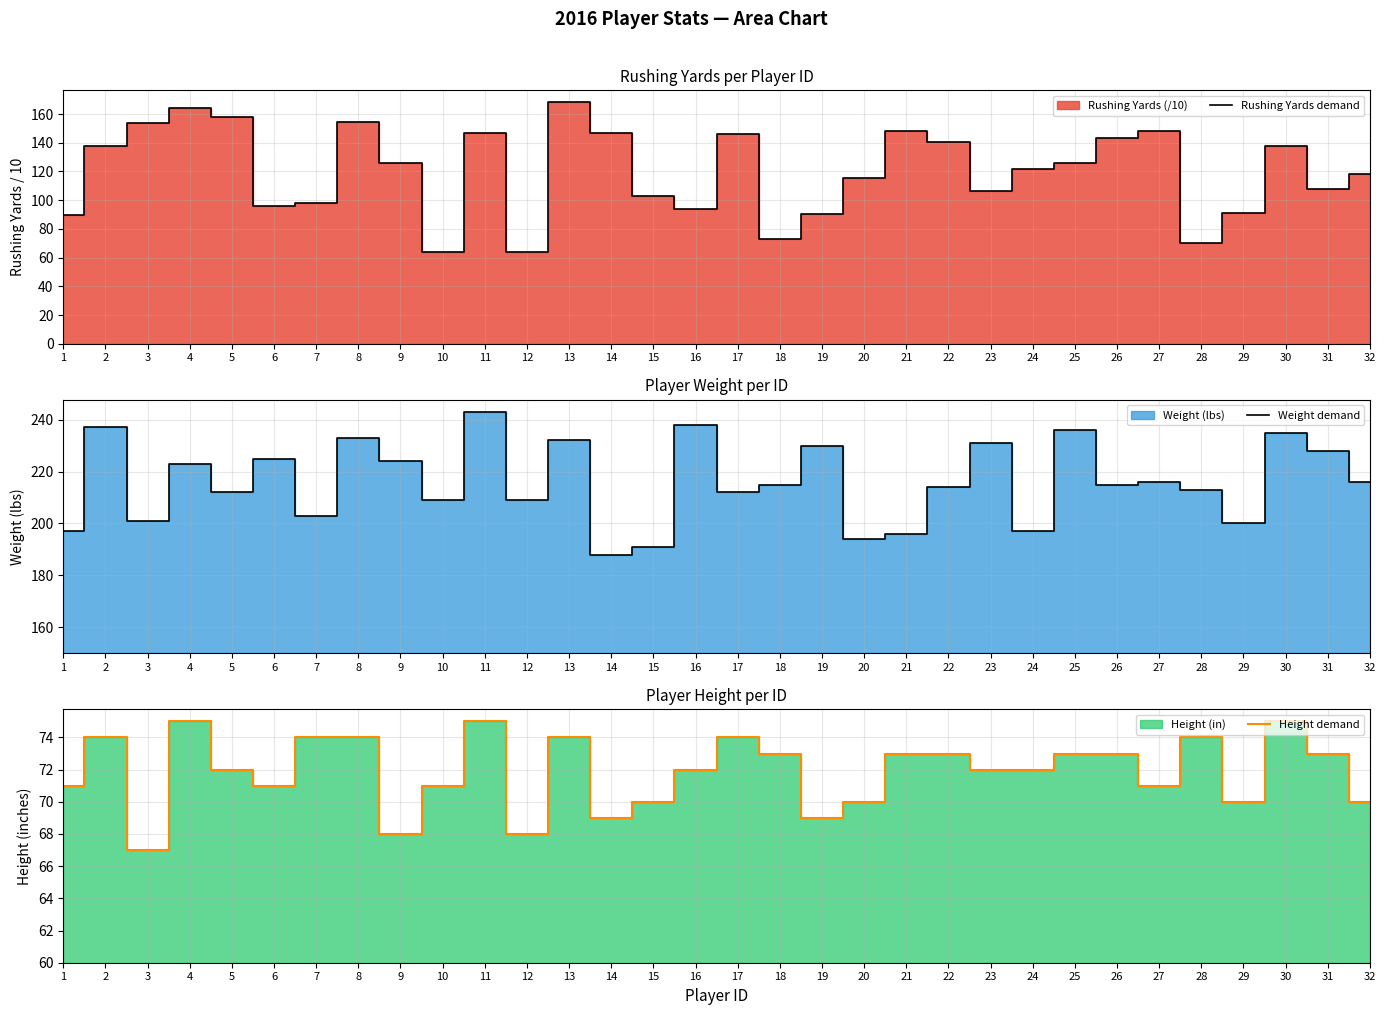

True or false: Weight demand and Rushing Yards demand intersect in this chart.

False